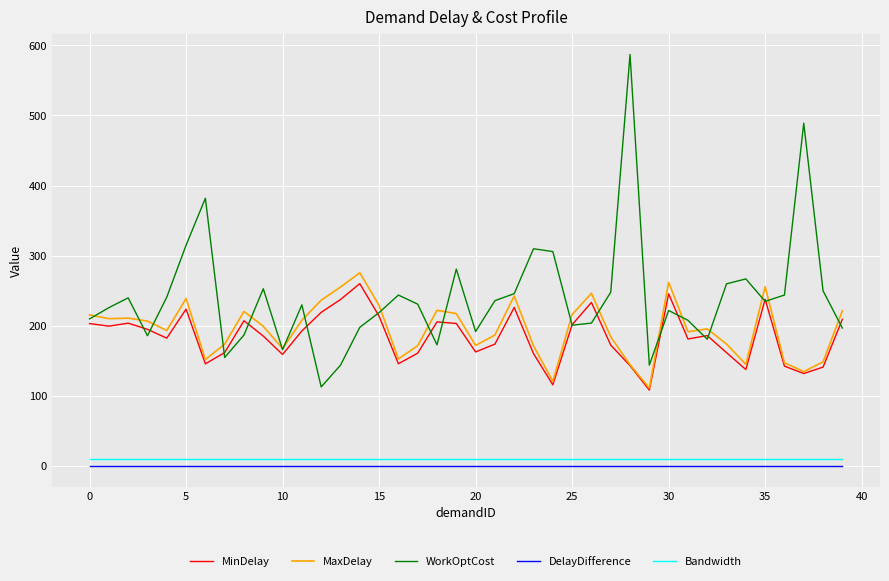

What is the minimum value for WorkOptCost?

113.0